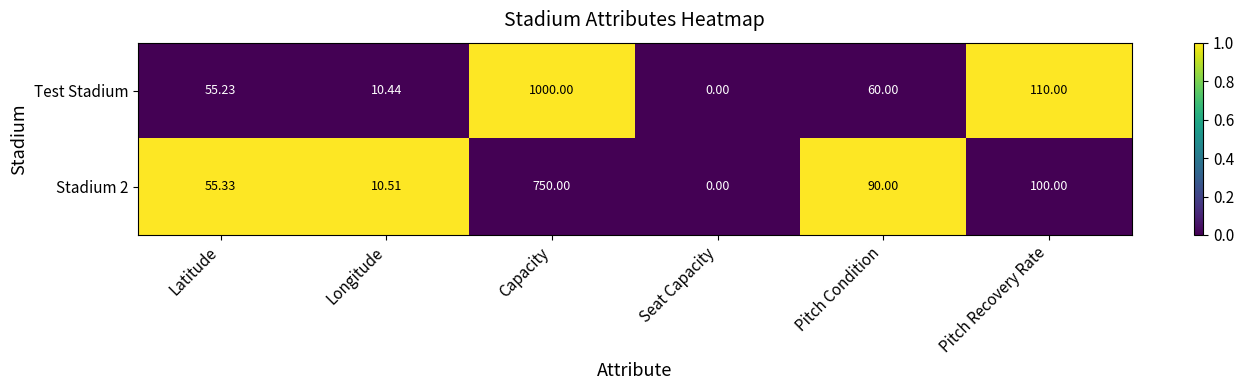

Between Pitch Condition and Pitch Recovery Rate, which series saw the biggest shift?

Test Stadium